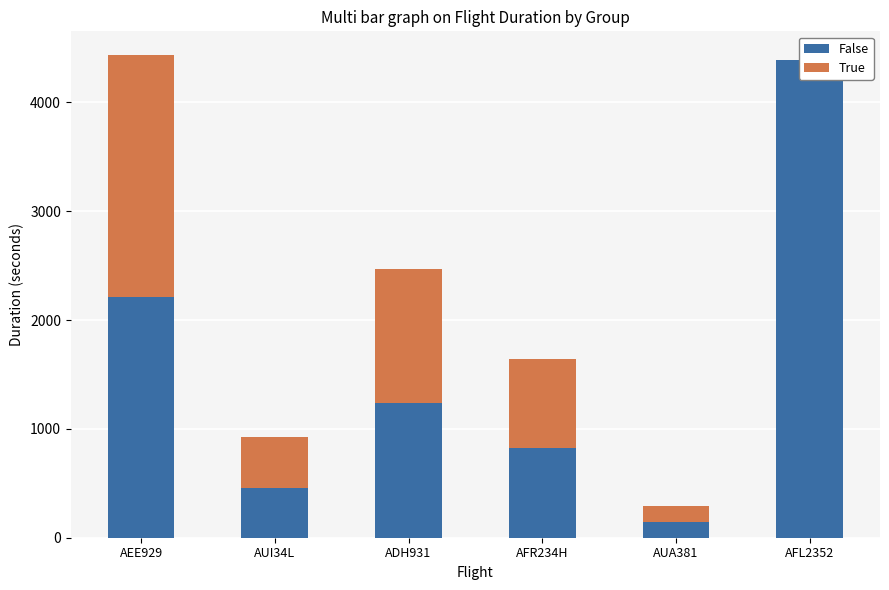

What is the difference between the True values at AEE929 and AFL2352?

2215.6